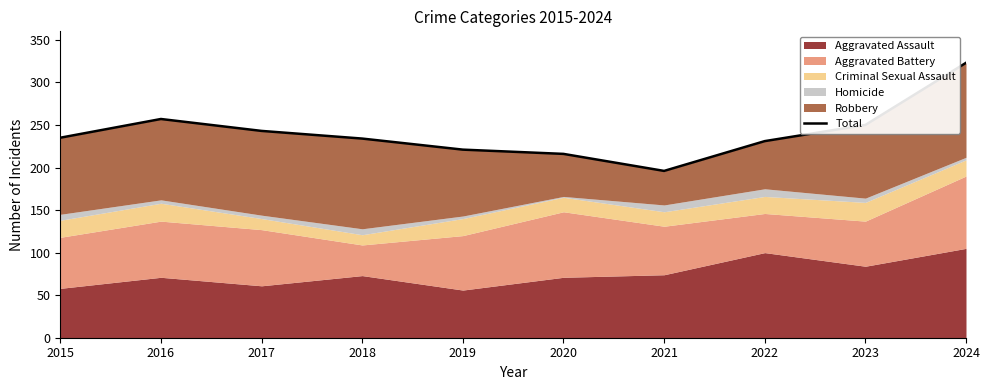

Reading right to left, extract all data points from this chart.

323	250	231	196	216	221	234	243	257	235